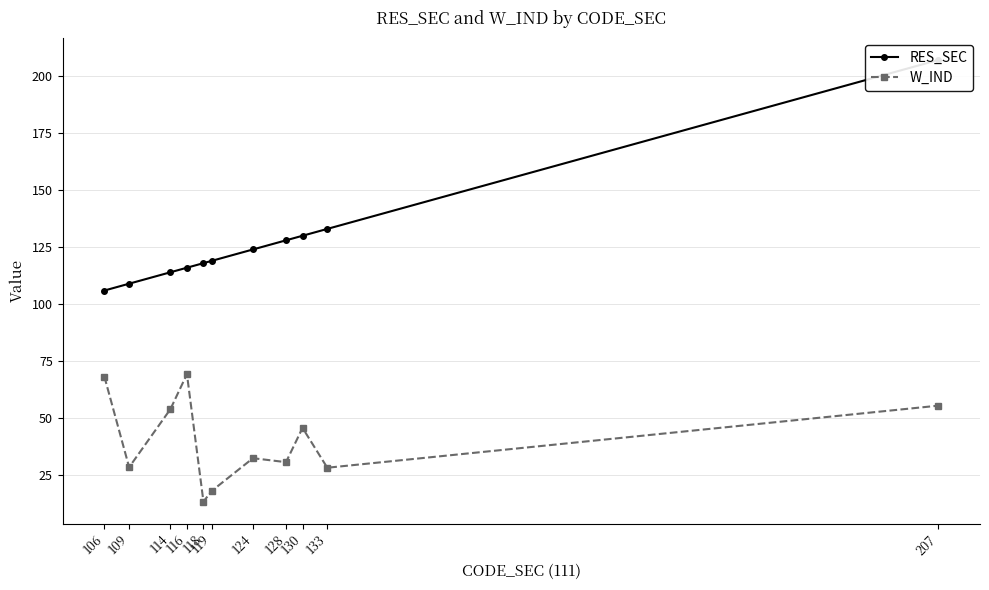

Reading left to right, extract all data points from this chart.

RES_SEC: 106=106.0	109=109.0	114=114.0	116=116.0	118=118.0	119=119.0	124=124.0	128=128.0	130=130.0	133=133.0	207=207.0
W_IND: 106=68.3	109=28.6	114=54.0	116=69.4	118=13.5	119=18.2	124=32.6	128=30.8	130=45.8	133=28.4	207=55.6